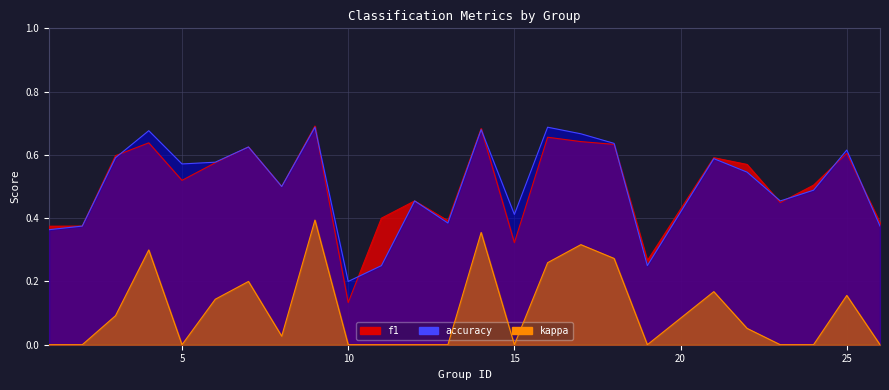

Rank the series by their maximum value, from lowest to highest.

kappa, accuracy, f1